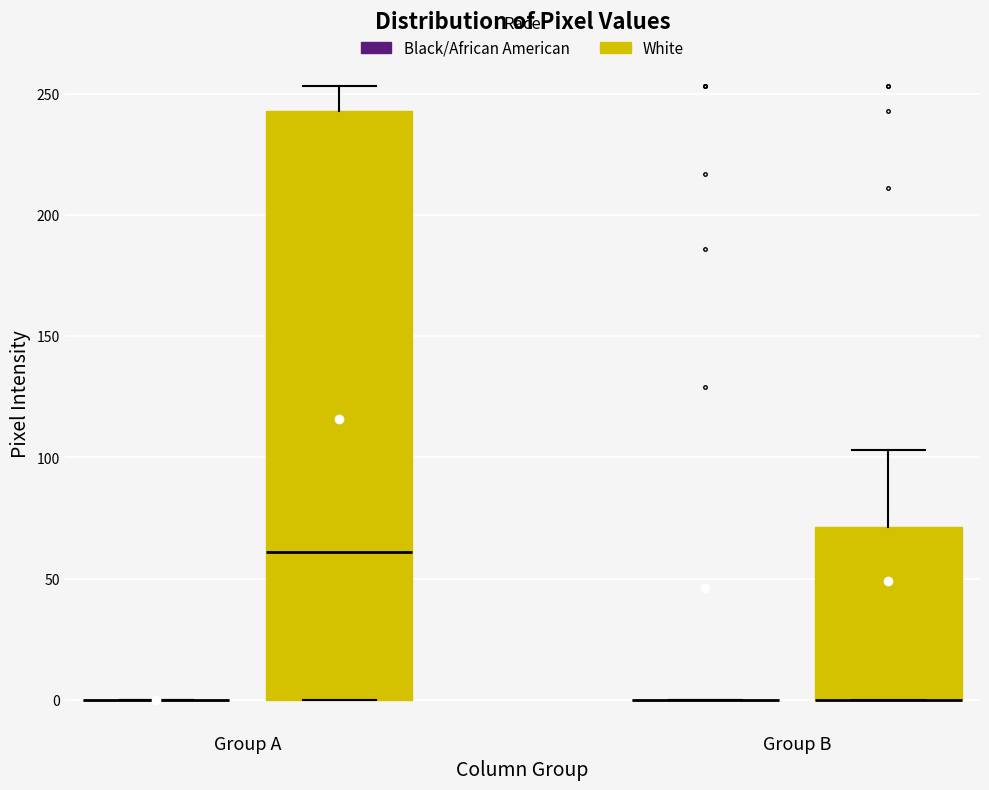

Where does the upper whisker of the box for Group B (White) end on the y-axis? The values are not printed on the chart, so give them approximately, as read against the axis.

105